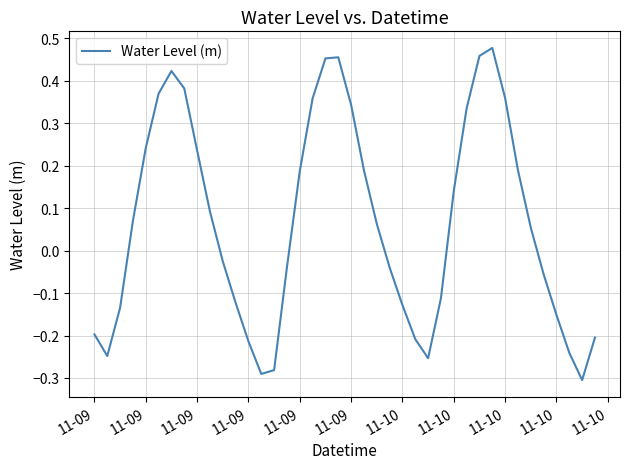

What is the difference between the maximum and minimum values?

0.8